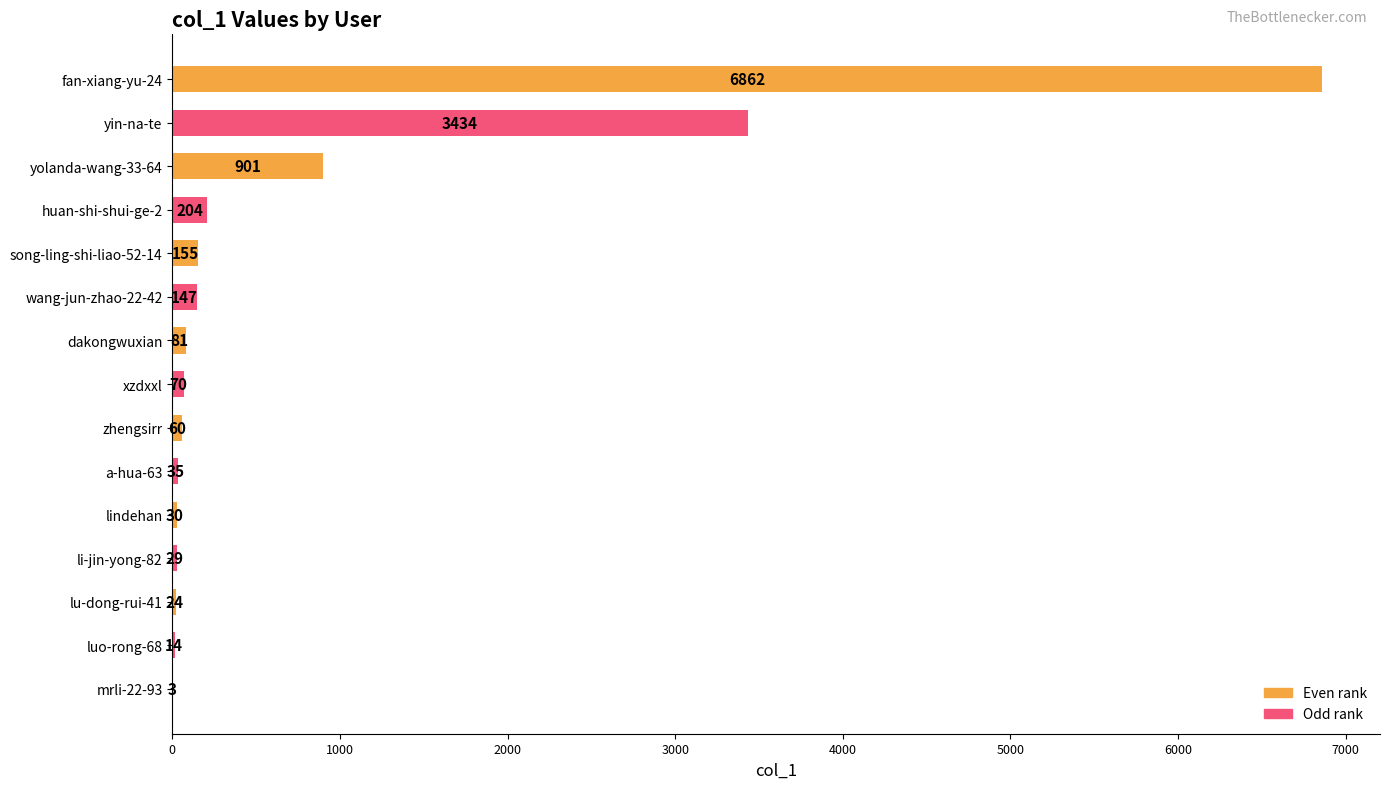

Reading bottom to top, what are all the values shown in this chart?

mrli-22-93=3	luo-rong-68=14	lu-dong-rui-41=24	li-jin-yong-82=29	lindehan=30	a-hua-63=35	zhengsirr=60	xzdxxl=70	dakongwuxian=81	wang-jun-zhao-22-42=147	song-ling-shi-liao-52-14=155	huan-shi-shui-ge-2=204	yolanda-wang-33-64=901	yin-na-te=3434	fan-xiang-yu-24=6862